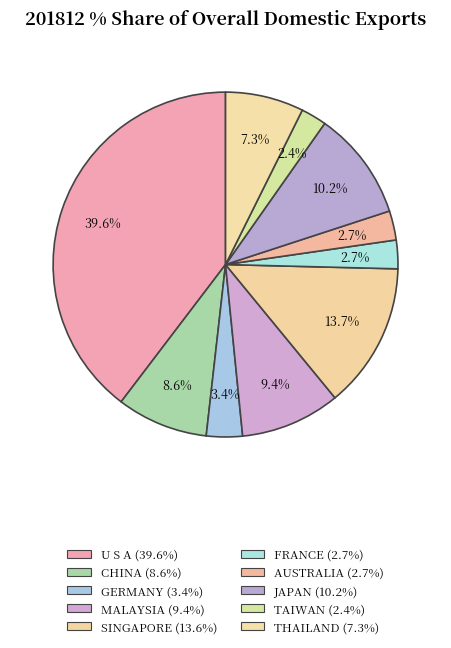

To the nearest percent, what percentage of the pie is SINGAPORE?

14%